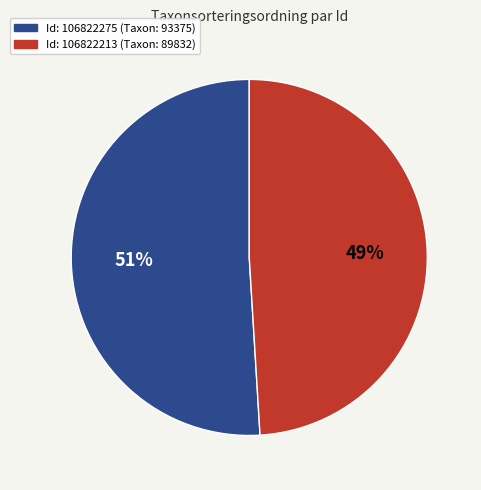

To the nearest percent, what percentage of the pie is Id: 106822275 (Taxon: 93375)?

51%